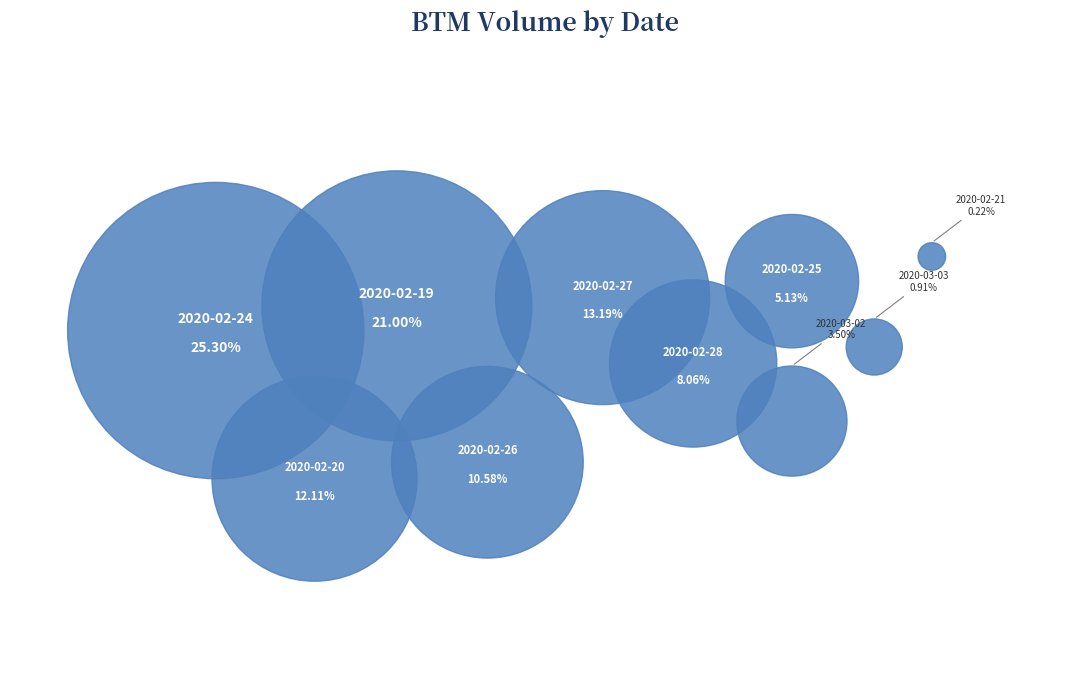

Is it true that 2020-02-26 is 23% of the pie?

False